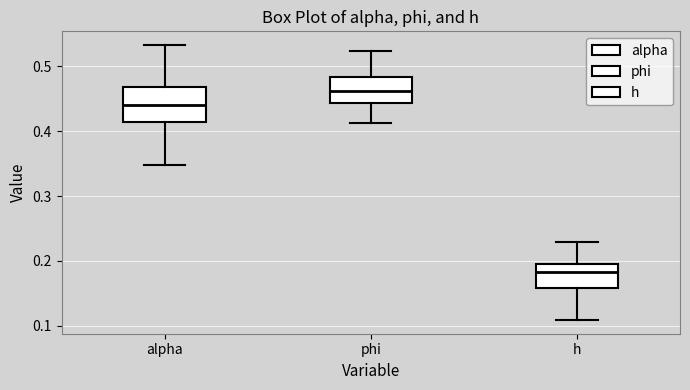

Where is the lower edge of the box for h on the y-axis? The values are not printed on the chart, so give them approximately, as read against the axis.

0.16